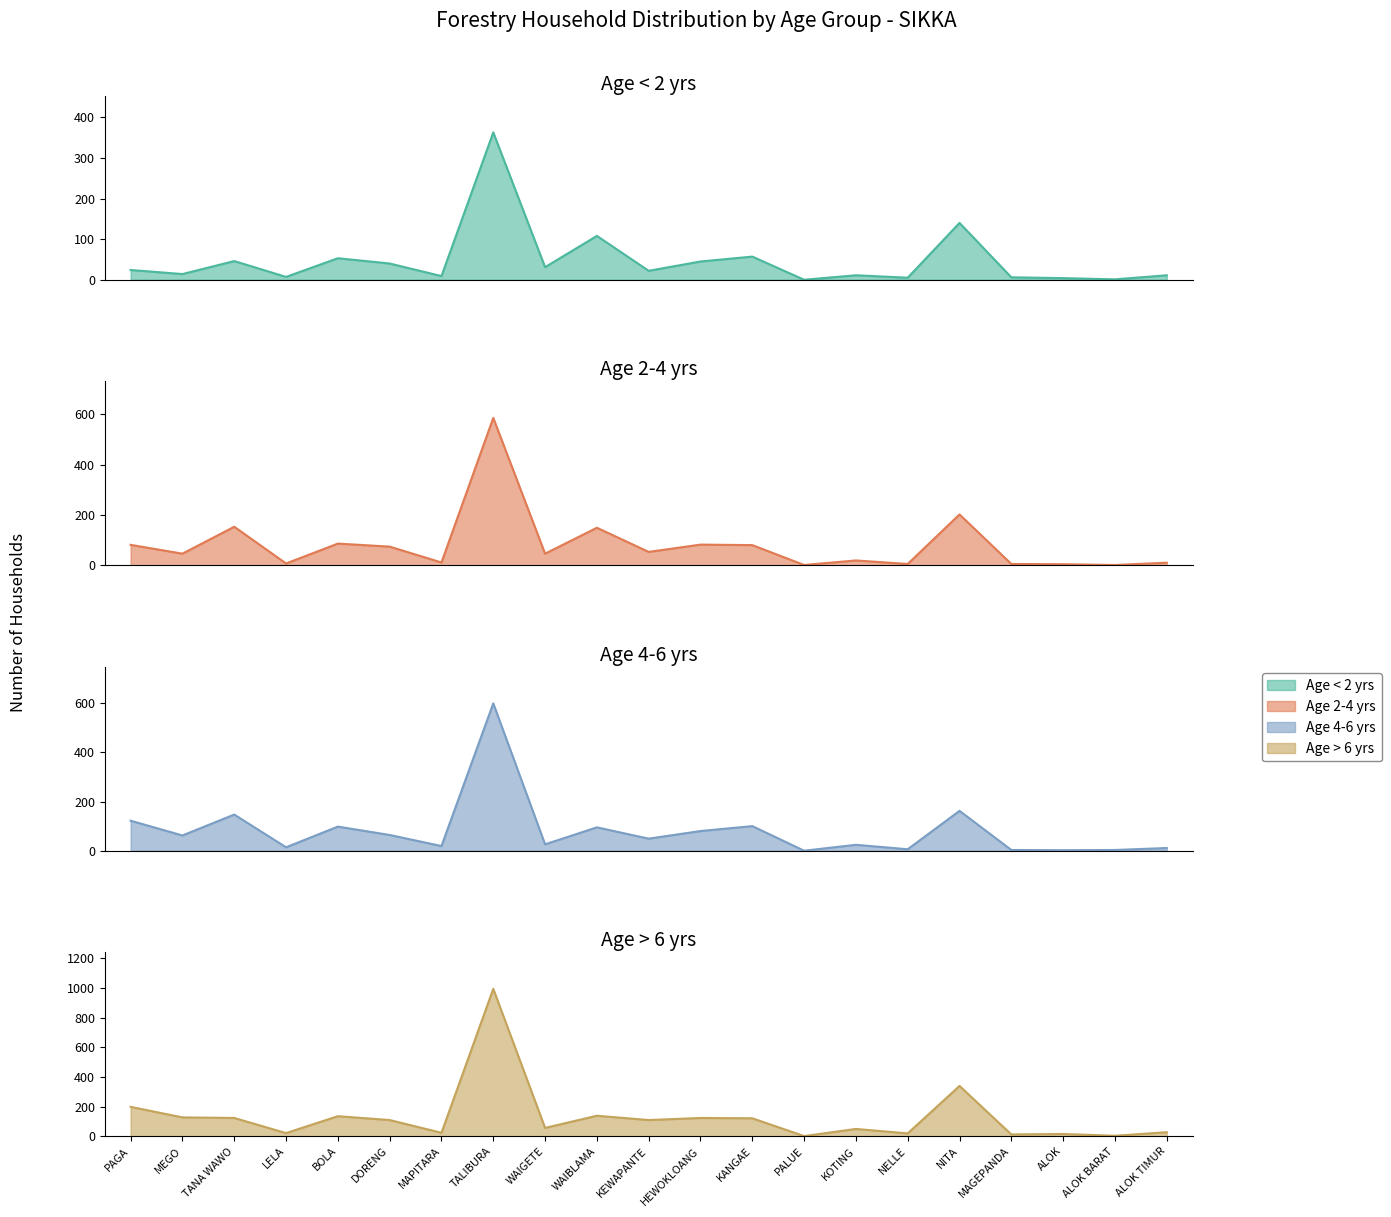

Is the value of Age > 6 yrs at ALOK greater than the value of Age < 2 yrs at TALIBURA?

No